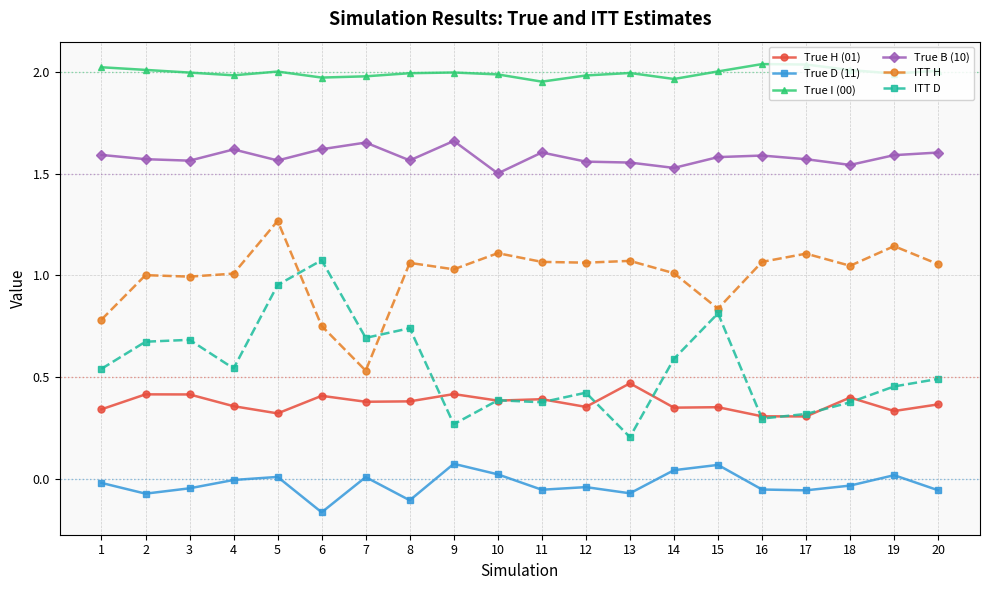

List the series in order of their peak value, lowest first.

True D (11), True H (01), ITT D, ITT H, True B (10), True I (00)